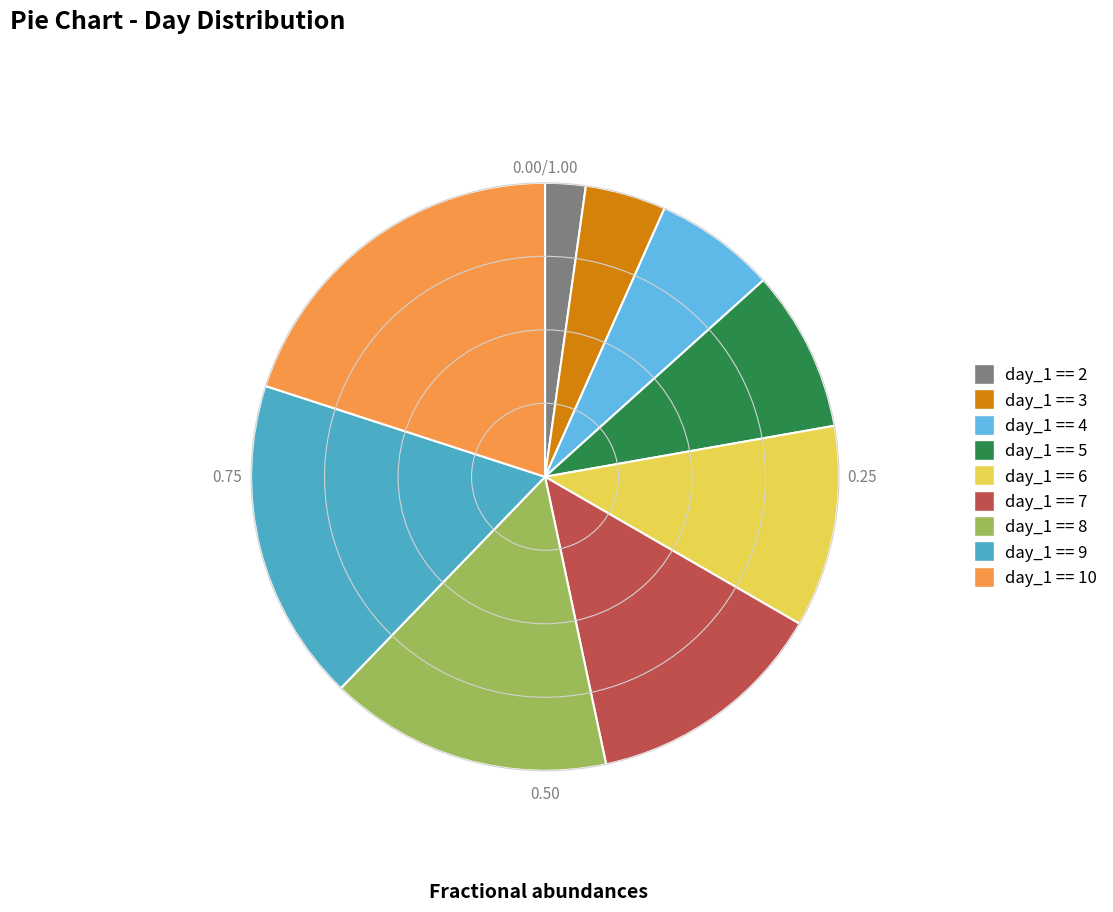

Combined, do day_1 == 3 and day_1 == 6 account for over 50%?

No